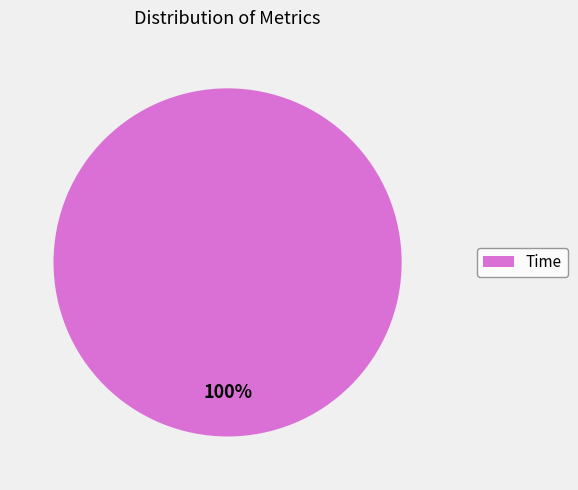

Rank the categories by value from highest to lowest.

Time